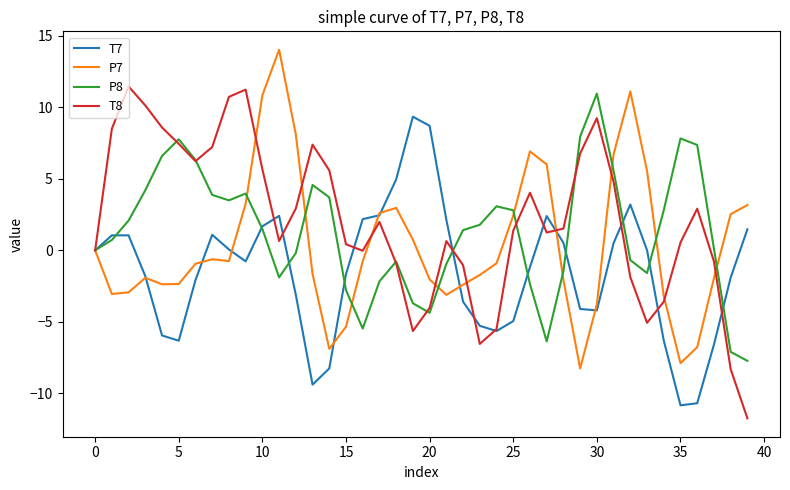

What is the difference between the second highest and second lowest values in the P8 series?

15.0